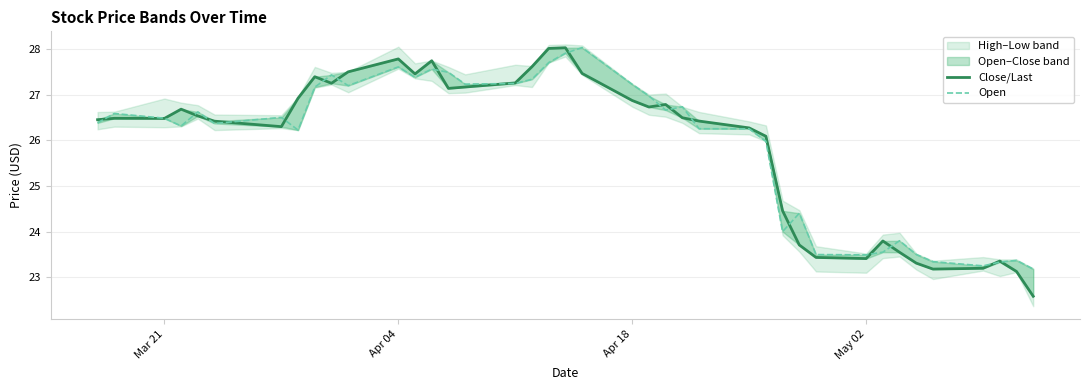

How many values in the Open series are below 26?

13